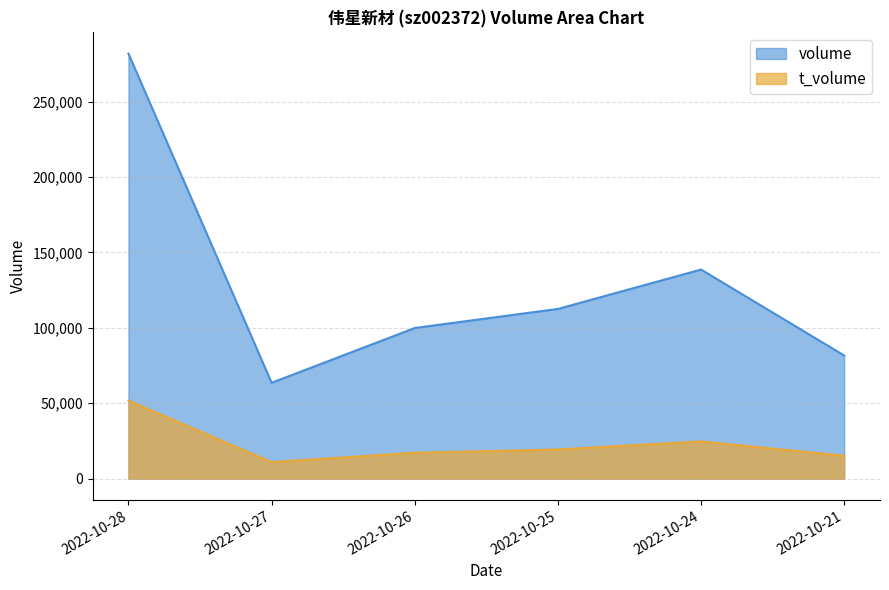

What is the value of the volume point at the 5th from the left?

138640